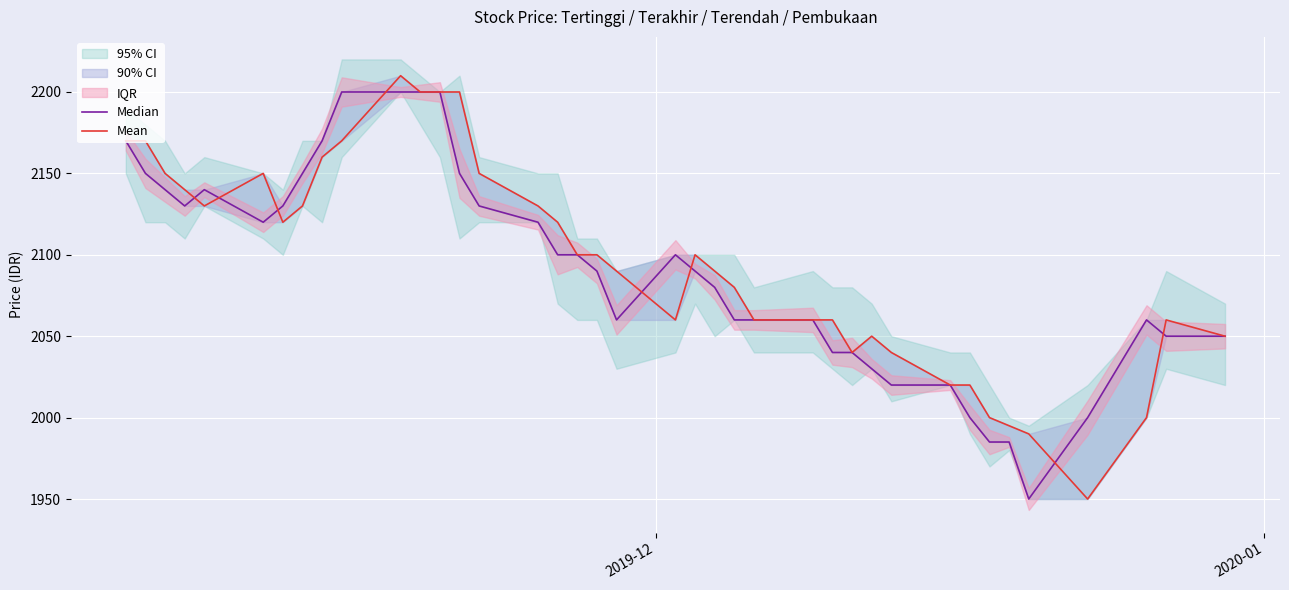

Which series has the widest spread of values?

Mean